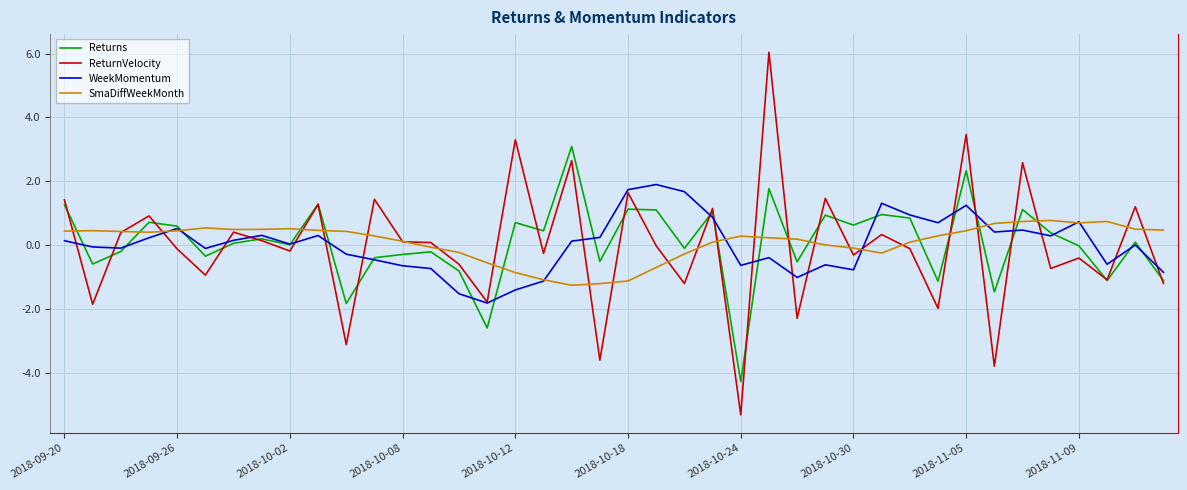

True or false: SmaDiffWeekMonth and Returns cross at least once.

True